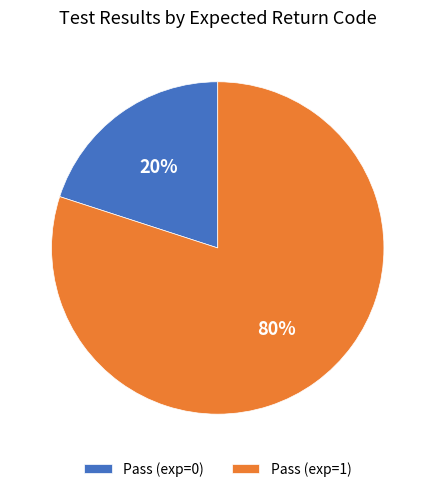

Between Pass (exp=1) and Pass (exp=0), which is larger?

Pass (exp=1)